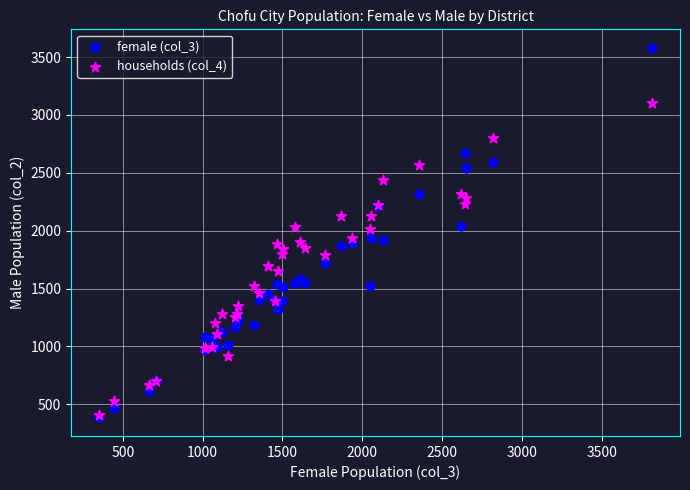

What are all the series names shown in the legend?

female (col_3), households (col_4)